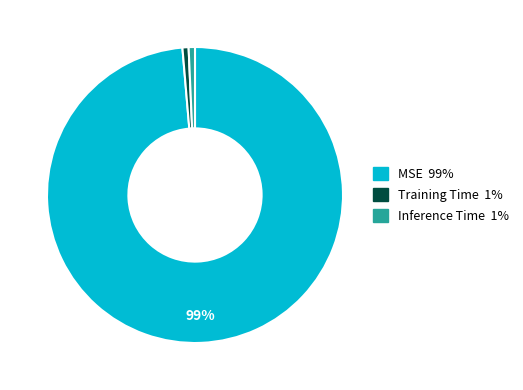

Which category accounts for the majority?

MSE